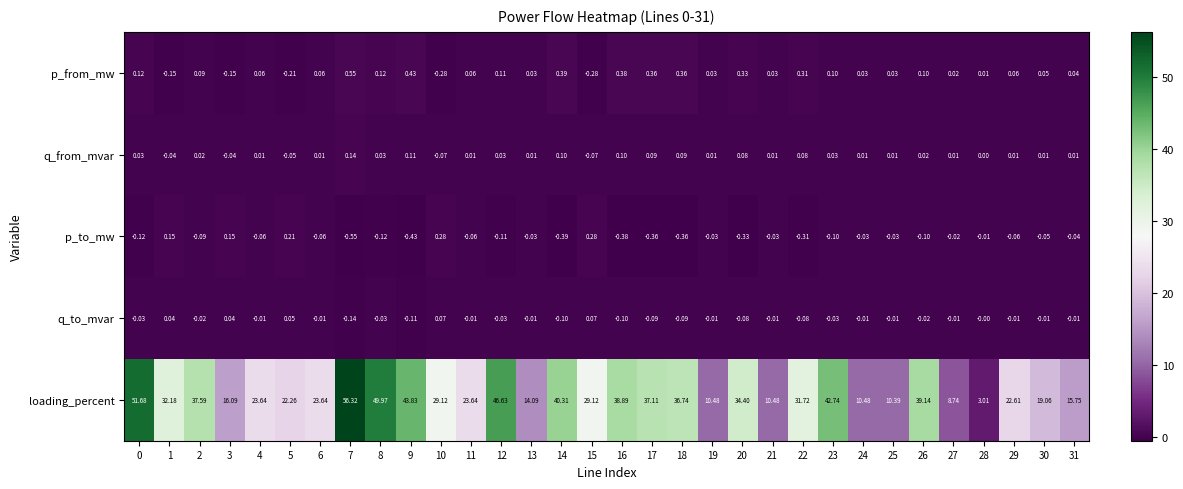

How many categories are shown in the chart?

32